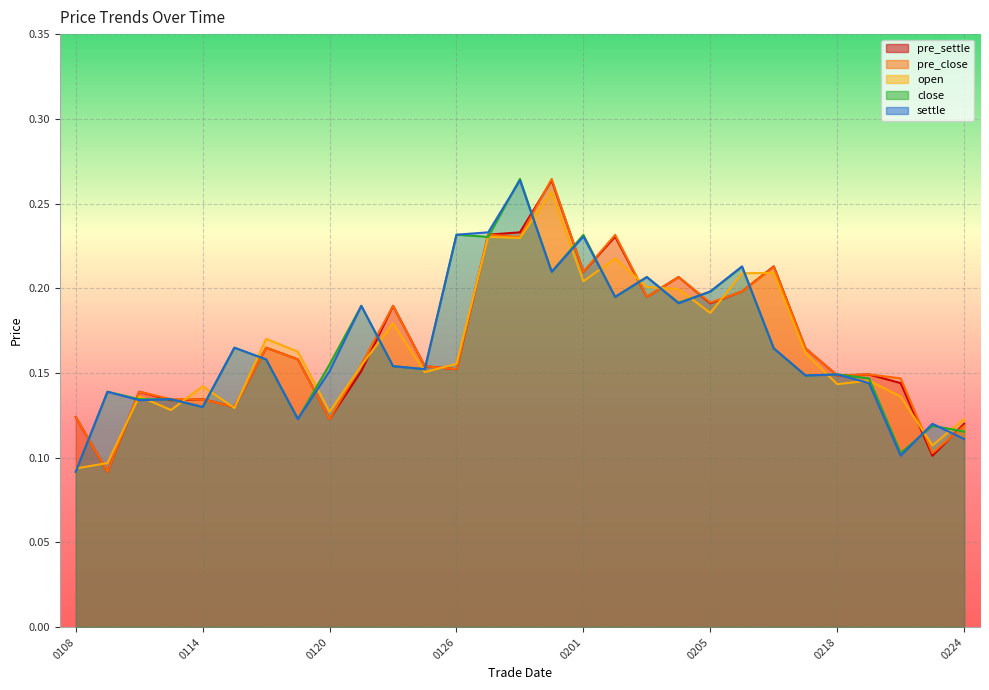

What is the difference between the maximum and second lowest values in the close series?

0.2